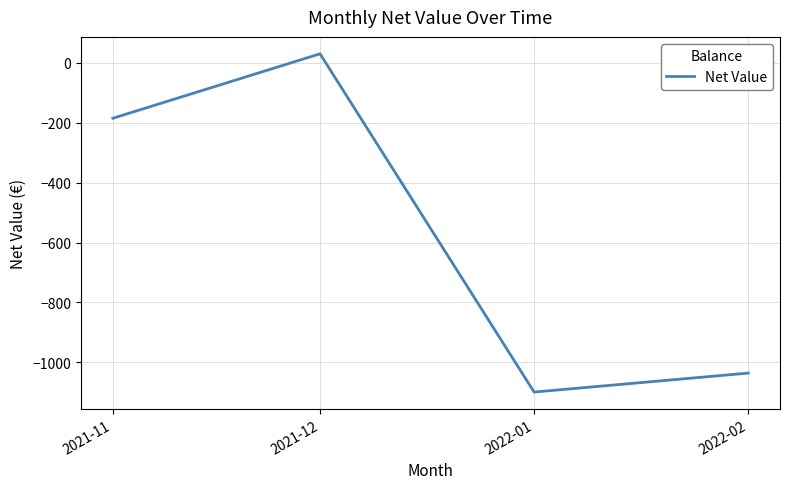

How many values are above zero?

1